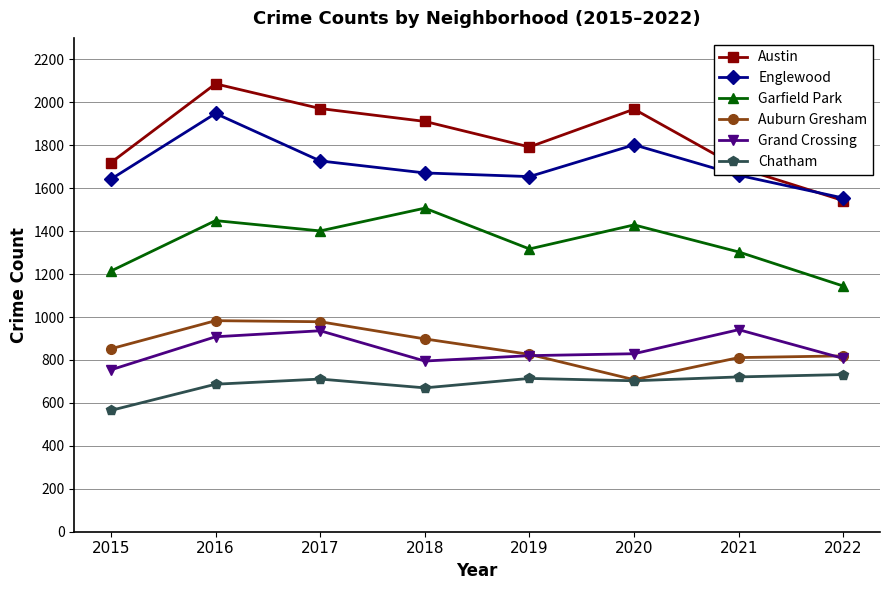

Where is the first local minimum for Austin?

2019